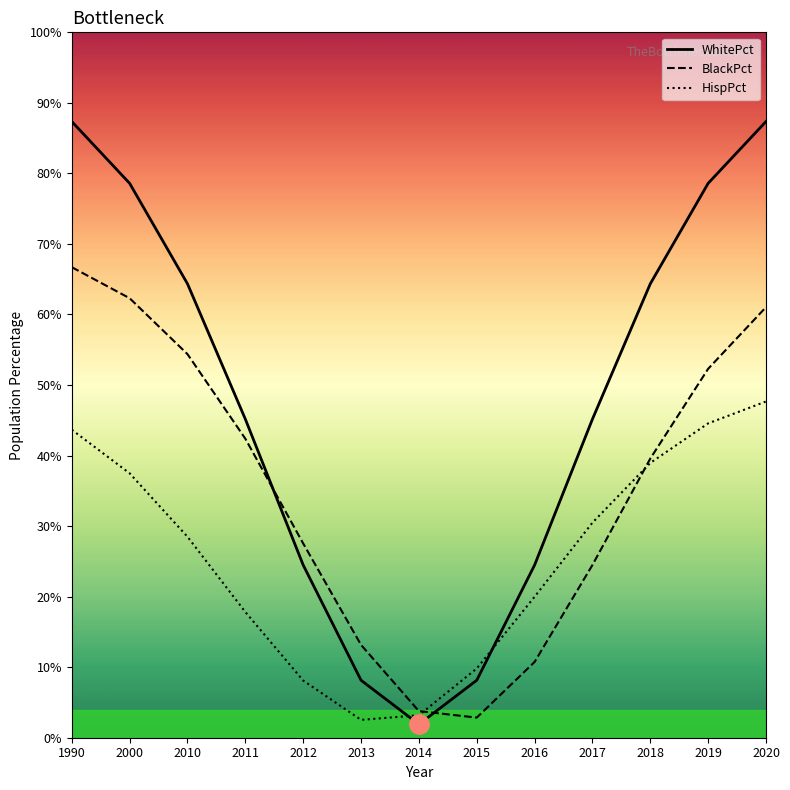

What is the sum of the HispPct values at 2011 and 2012?

25.9